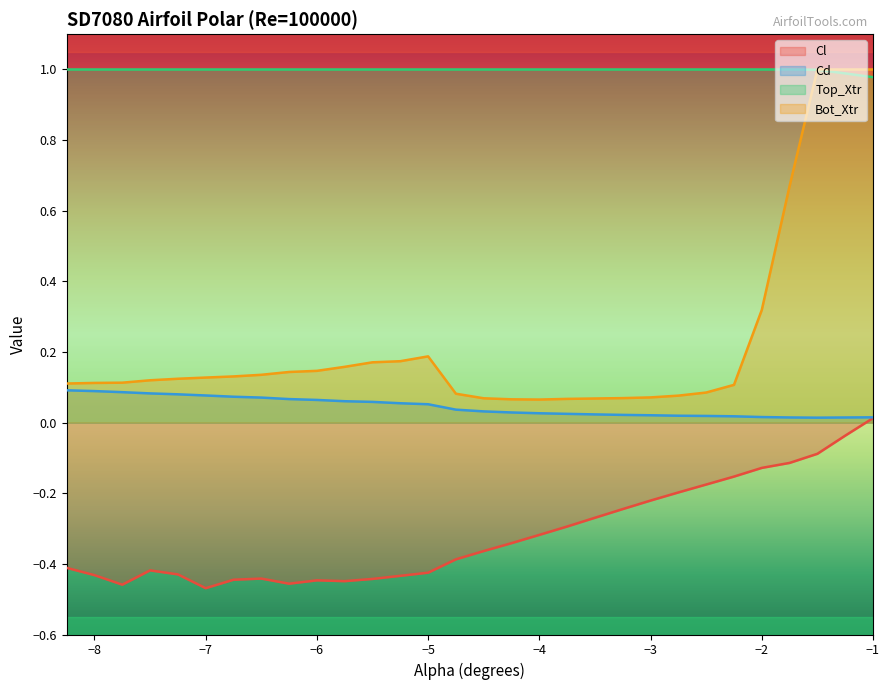

Which series has the largest total across all categories?

Top_Xtr